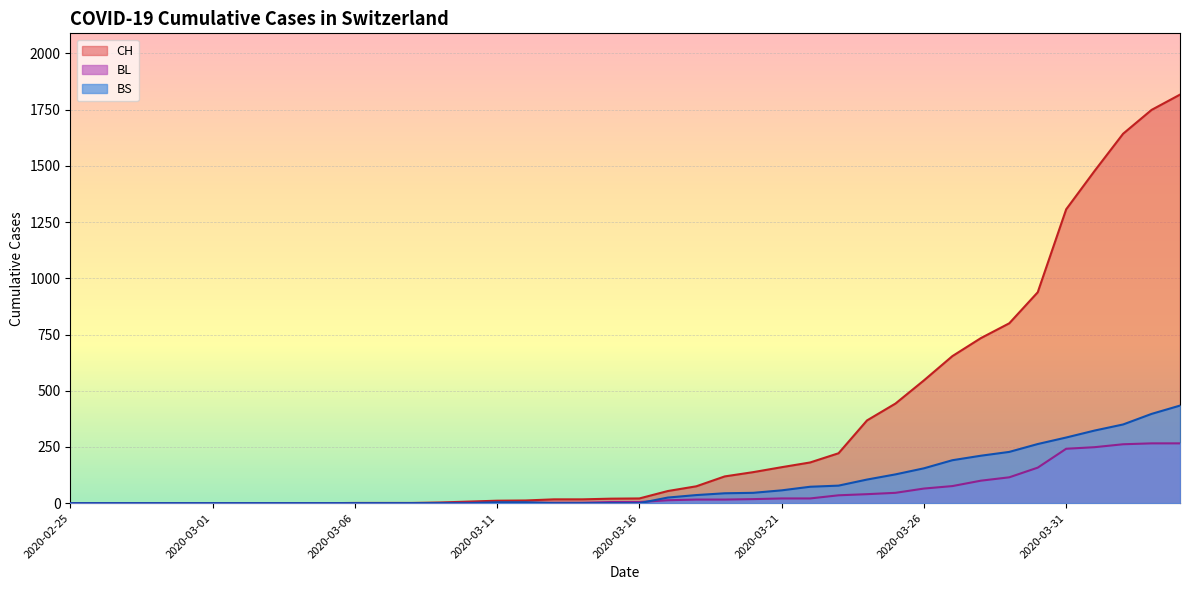

Where does the CH series first go above 21?

2020-03-17